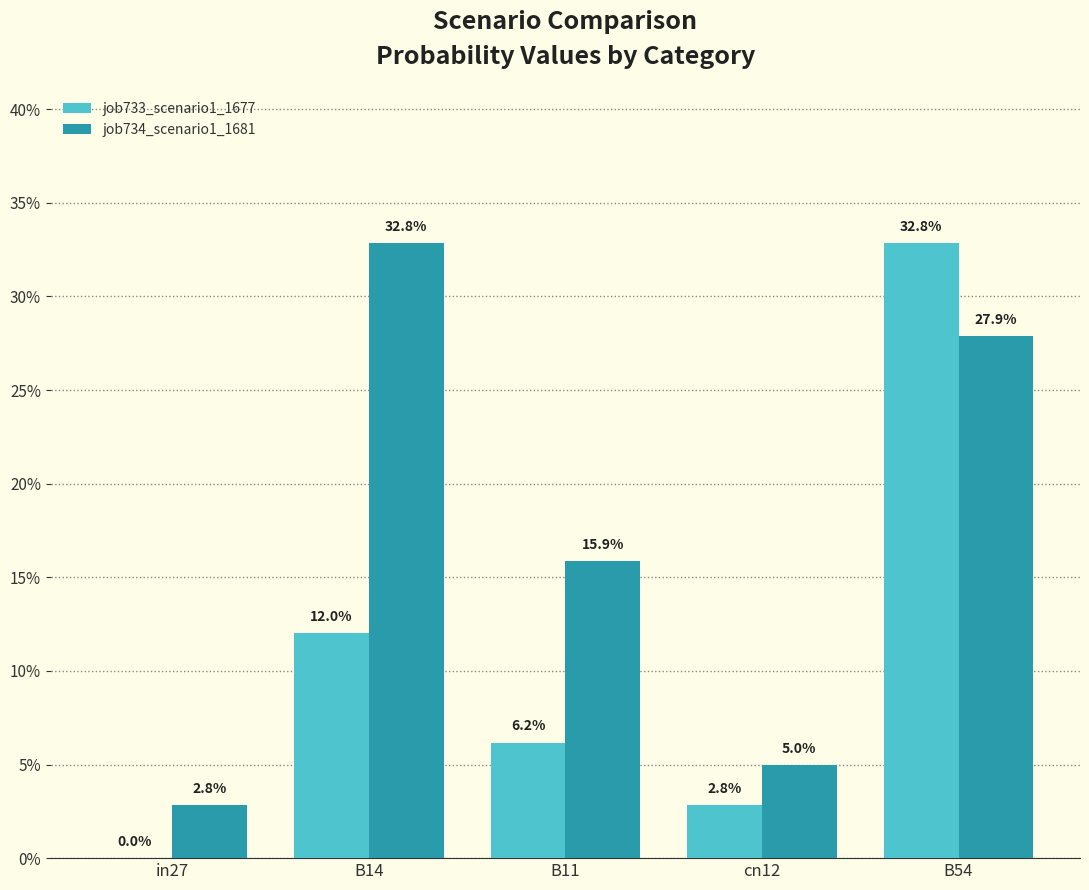

What are all the series names shown in the legend?

job733_scenario1_1677, job734_scenario1_1681